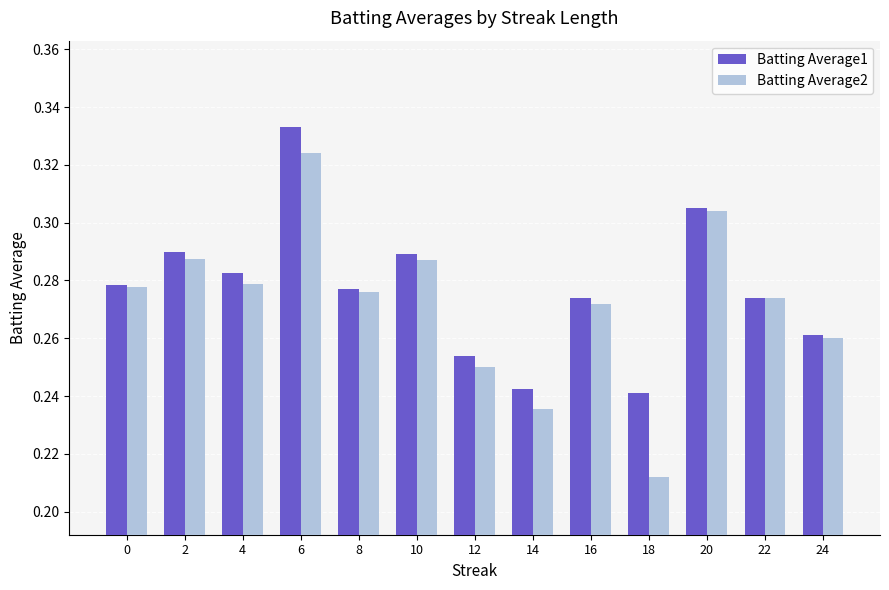

What is the sum of the Batting Average2 values at 4 and 14?

0.5